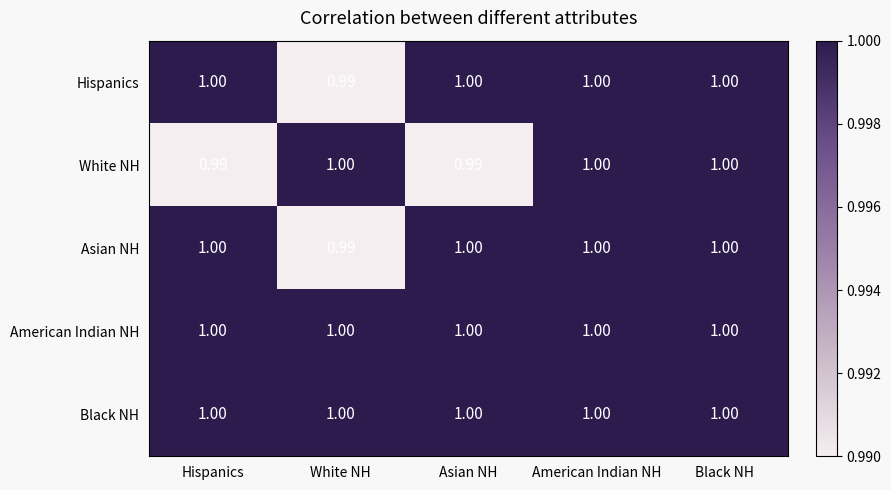

Between Asian NH and American Indian NH, which series saw the biggest shift?

White NH